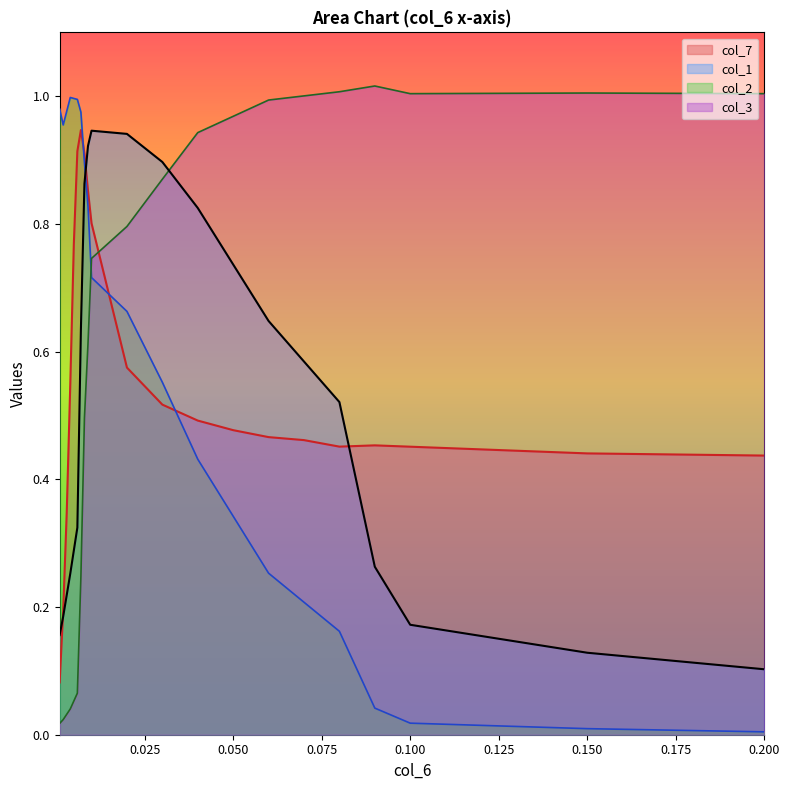

At which category does the data reach its first local valley?

0.08